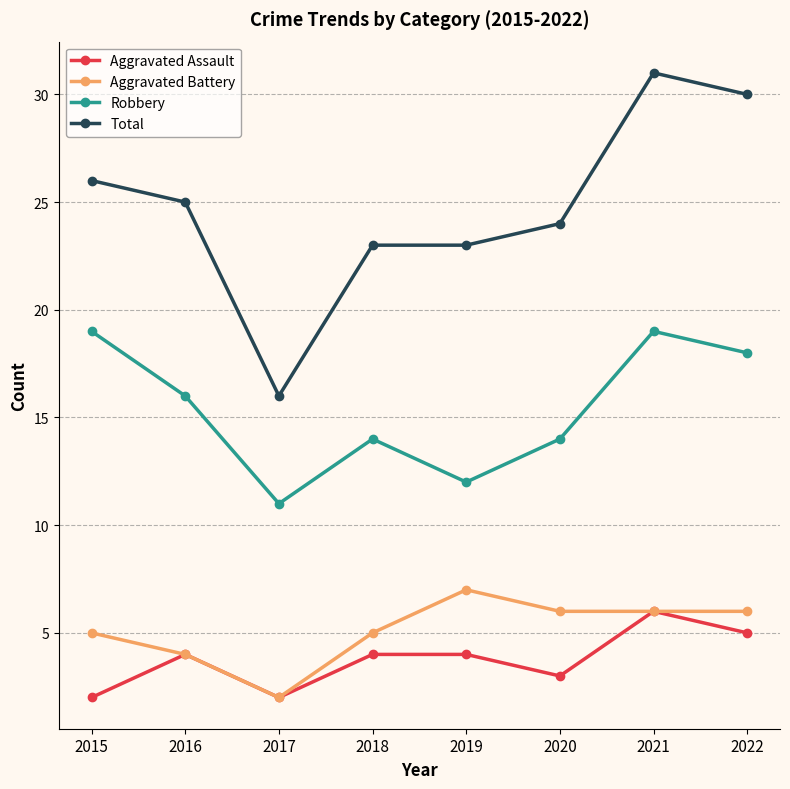

What is the minimum value shown in the chart?

2